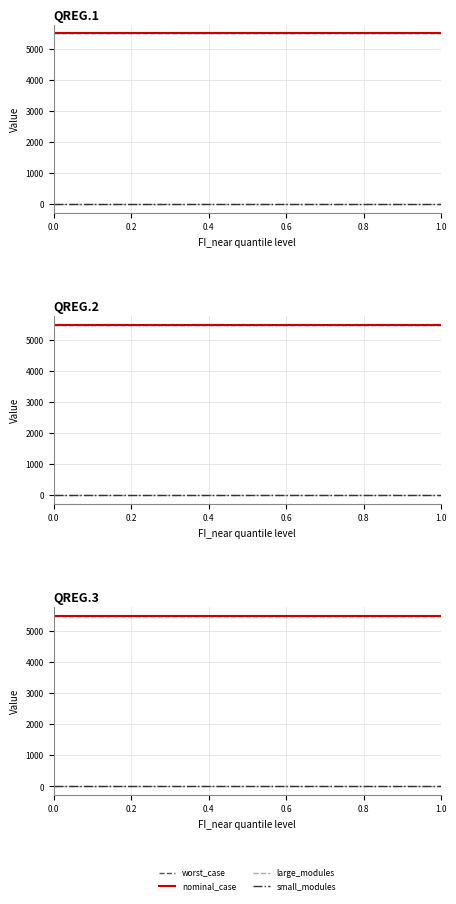

Reading left to right, extract all data points from this chart.

worst_case: 5503.0	5503.0	5503.0	5503.0	5503.0	5503.0	5503.0	5503.0	5503.0	5503.0	5503.0
nominal_case: 5503.0	5503.0	5503.0	5503.0	5503.0	5503.0	5503.0	5503.0	5503.0	5503.0	5503.0
large_modules: 0.0	0.0	0.0	0.0	0.0	0.0	0.0	0.0	0.0	0.0	0.0
small_modules: 3.0	3.0	3.0	3.0	3.0	3.0	3.0	3.0	3.0	3.0	3.0